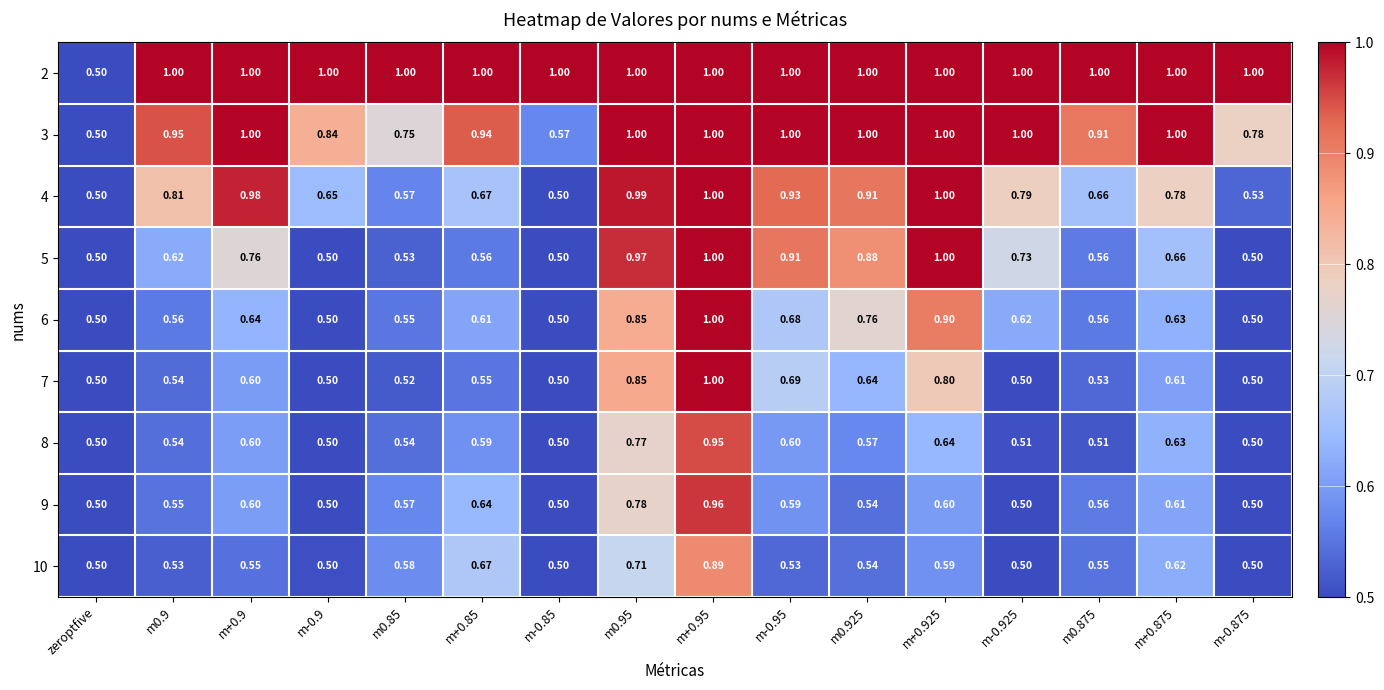

Is the value of 10 at m+0.925 greater than the value of 9 at m+0.9?

No